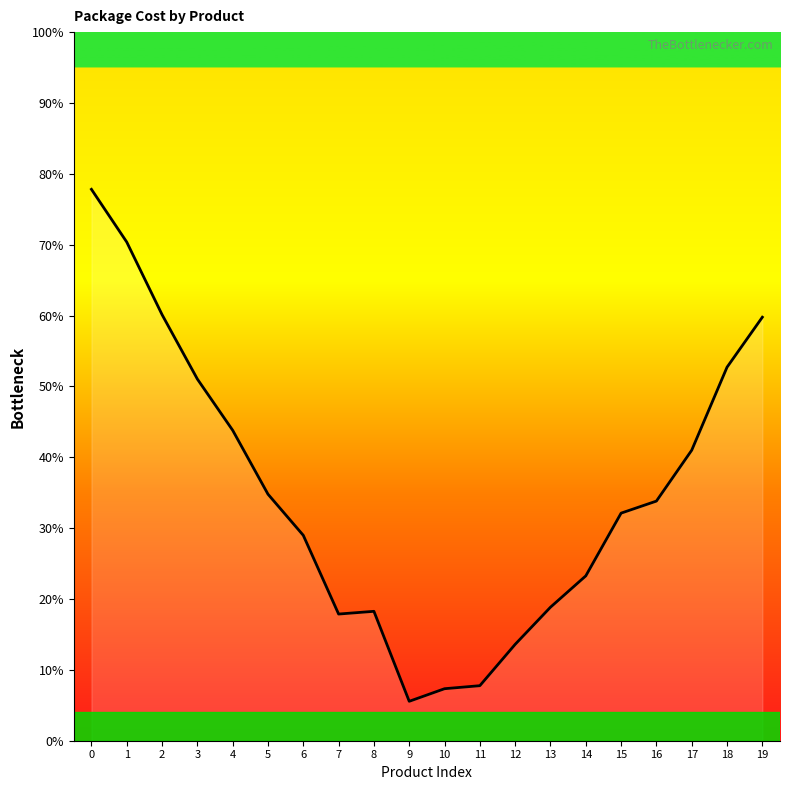

What is the minimum value shown in the chart?

5.6